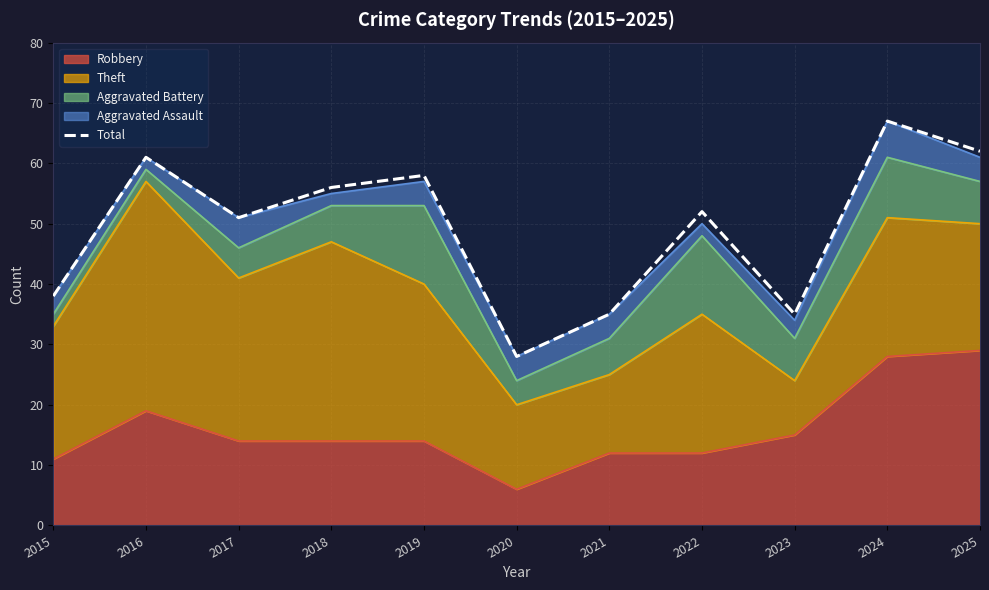

At which category does the data reach its first local valley?

2017